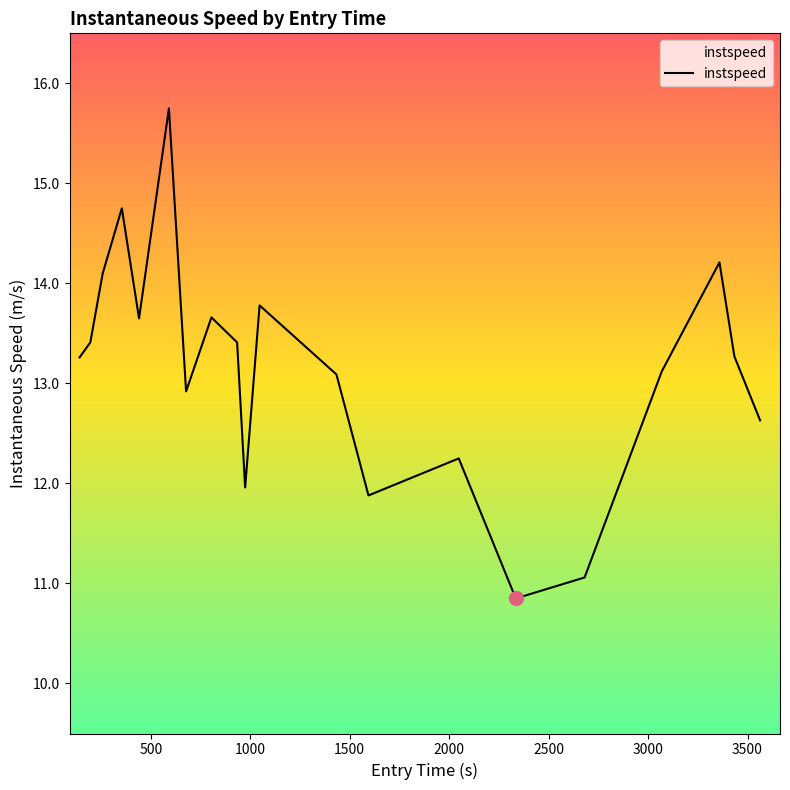

What is the maximum value shown in the chart?

15.8